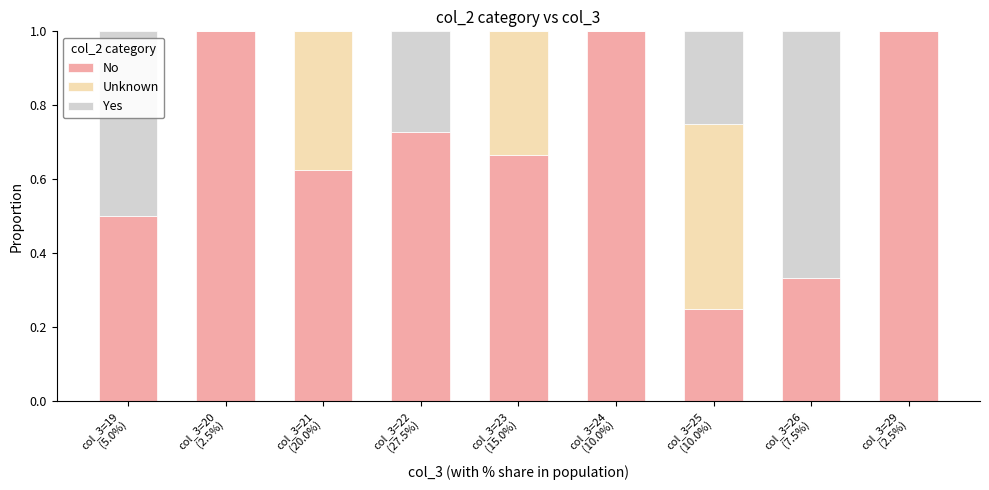

What is the maximum value for No?

1.0